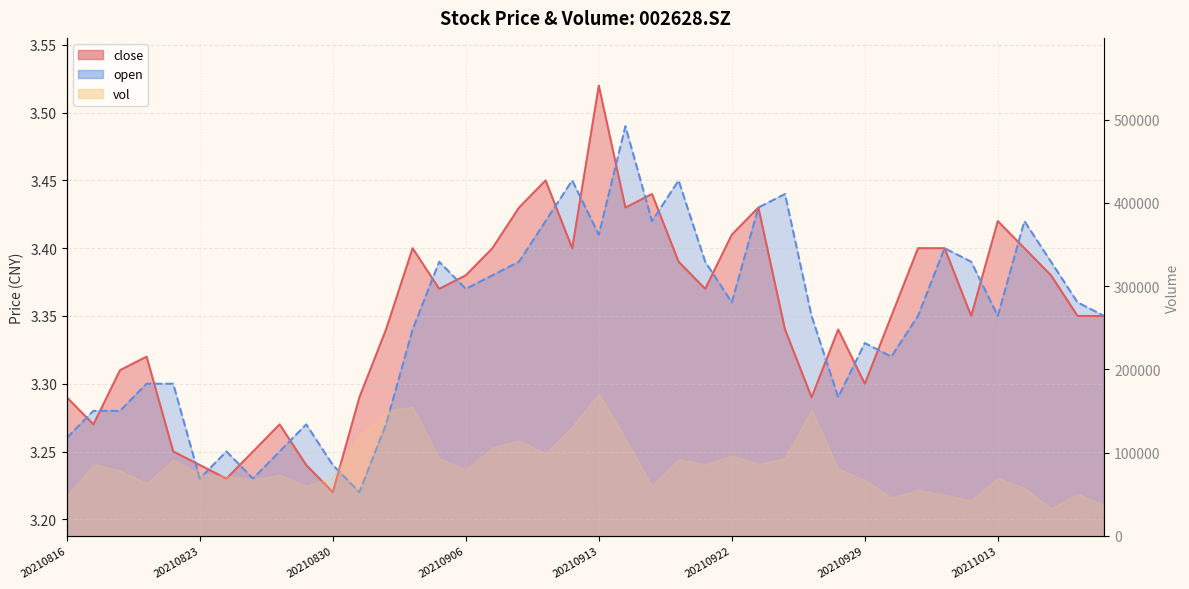

How many open values are between 3 and 4?

40